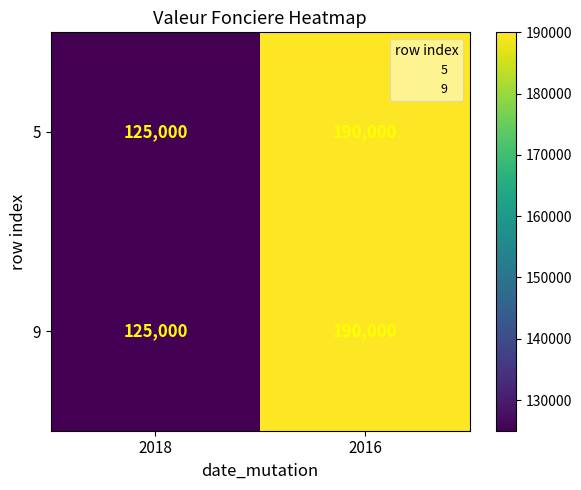

True or false: 5 has a value of 125000 at 2018.

True